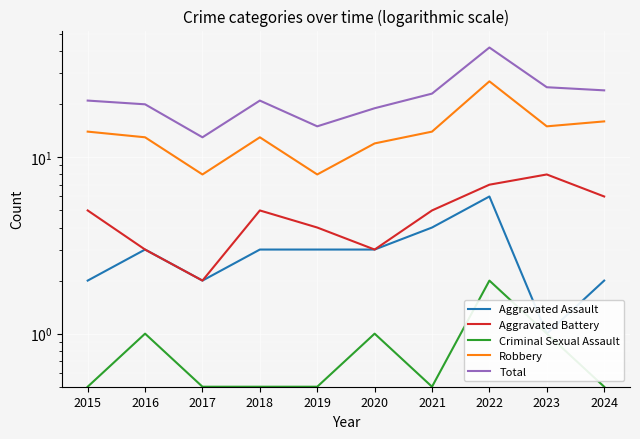

What is the difference between the highest and lowest values at 2016?

19.0